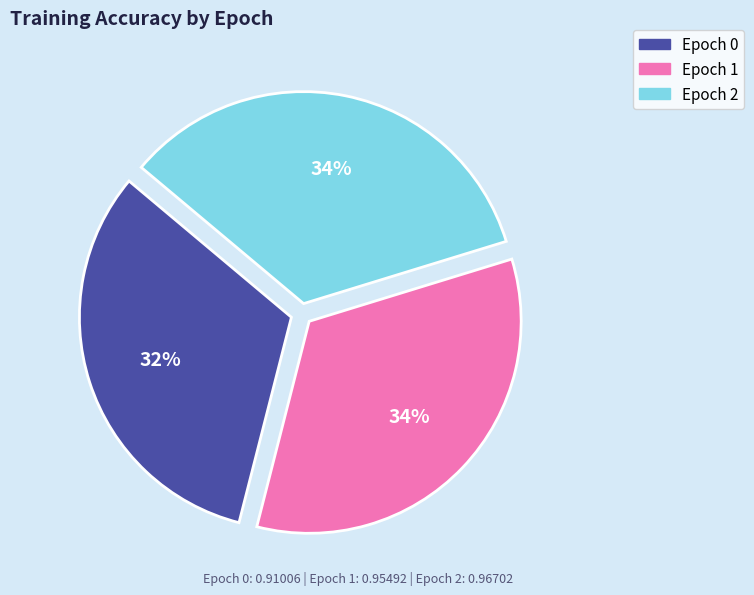

Which has a higher value, Epoch 0 or Epoch 2?

Epoch 2